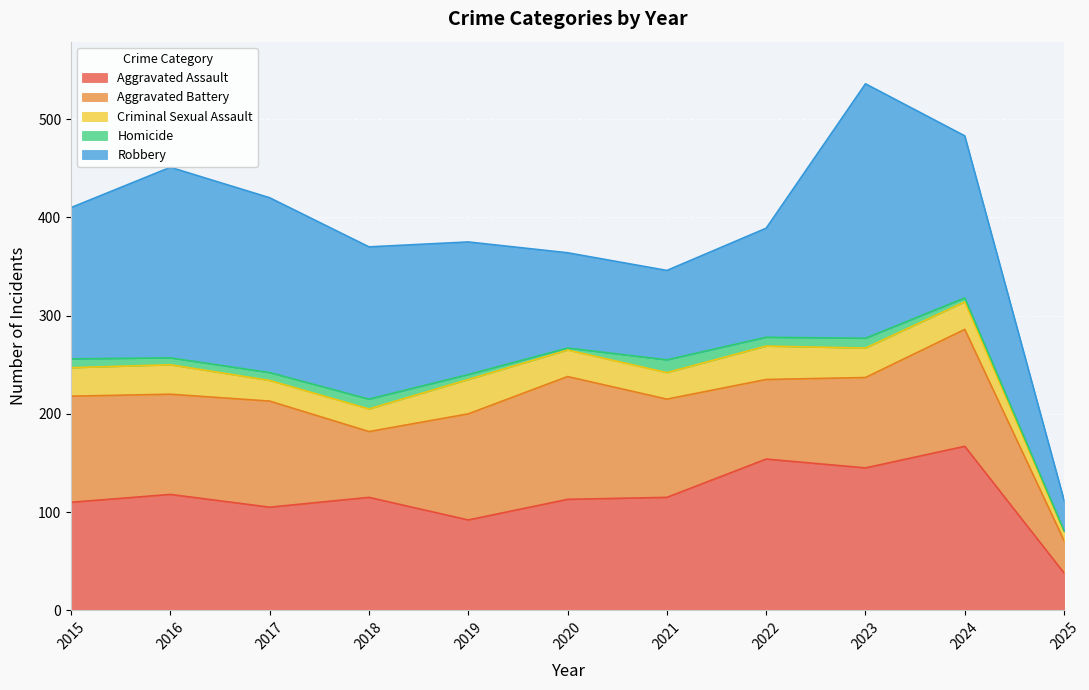

True or false: Robbery and Aggravated Battery cross at least once.

True